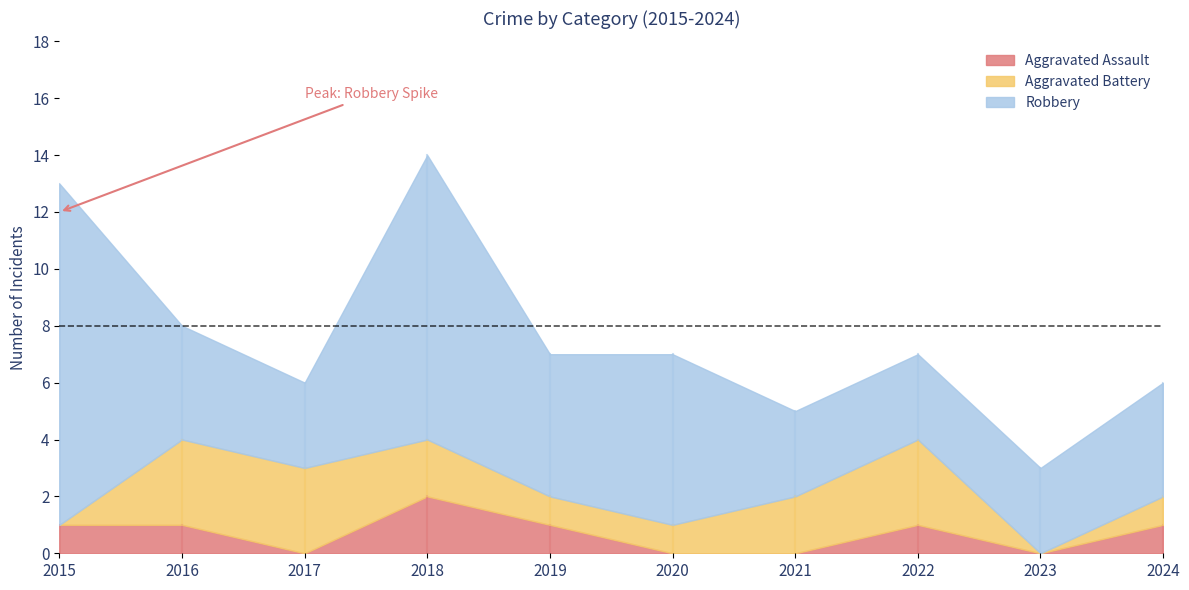

Is it true that Robbery equals 4 at 2017?

False